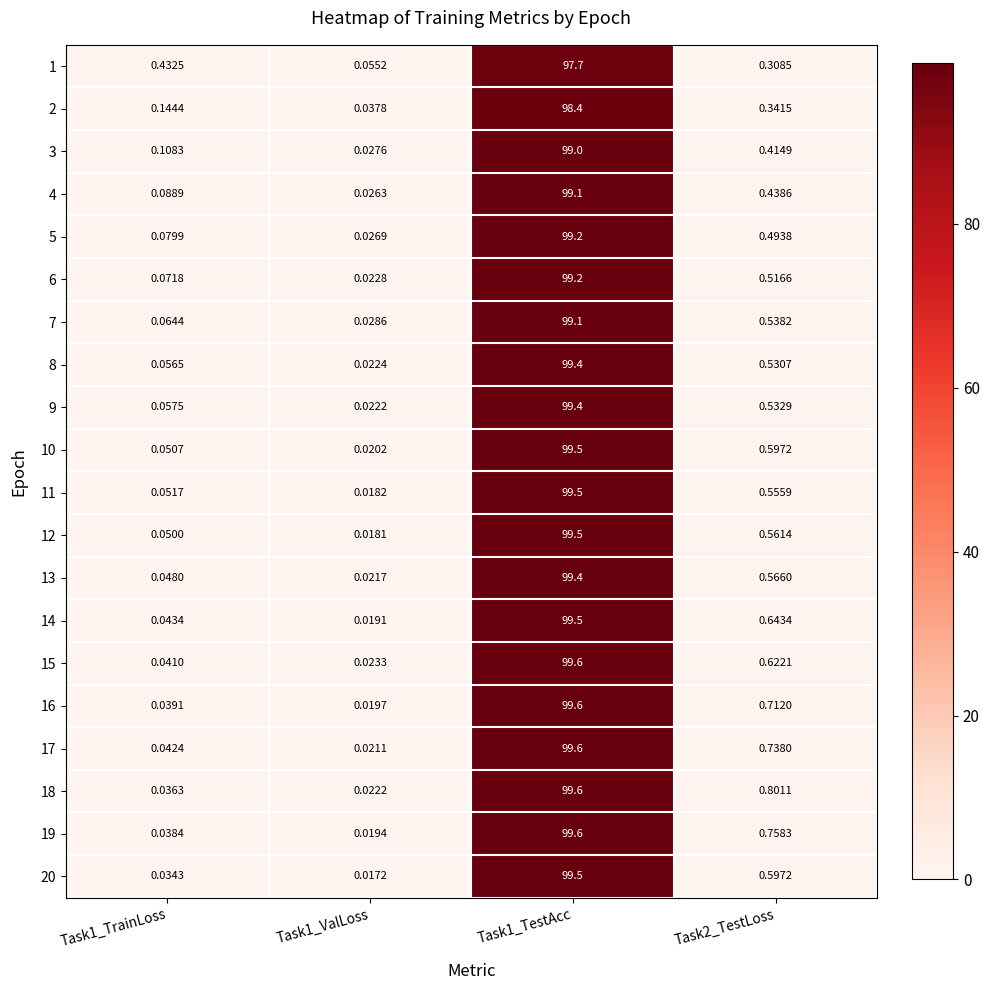

Is the value of 4 at Task2_TestLoss greater than the value of 1 at Task1_ValLoss?

Yes